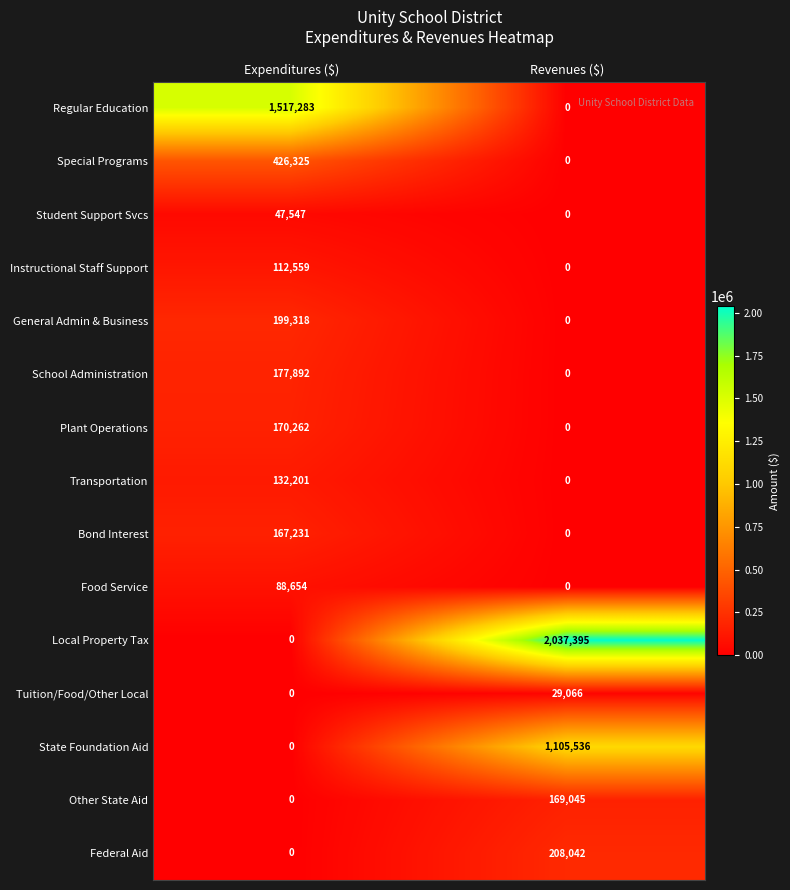

Is it true that School Administration equals 177892 at Expenditures ($)?

True